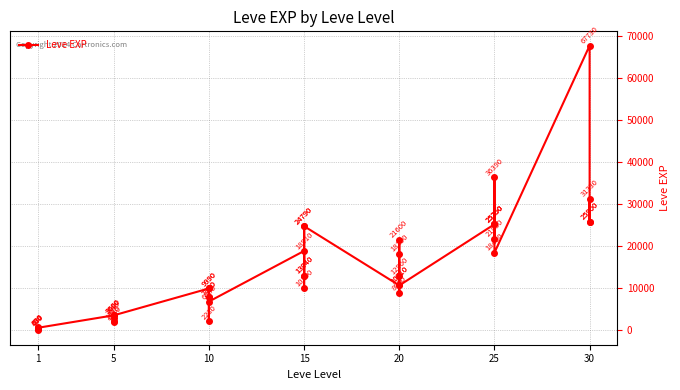

What is the label of the 10th point from the right?

30